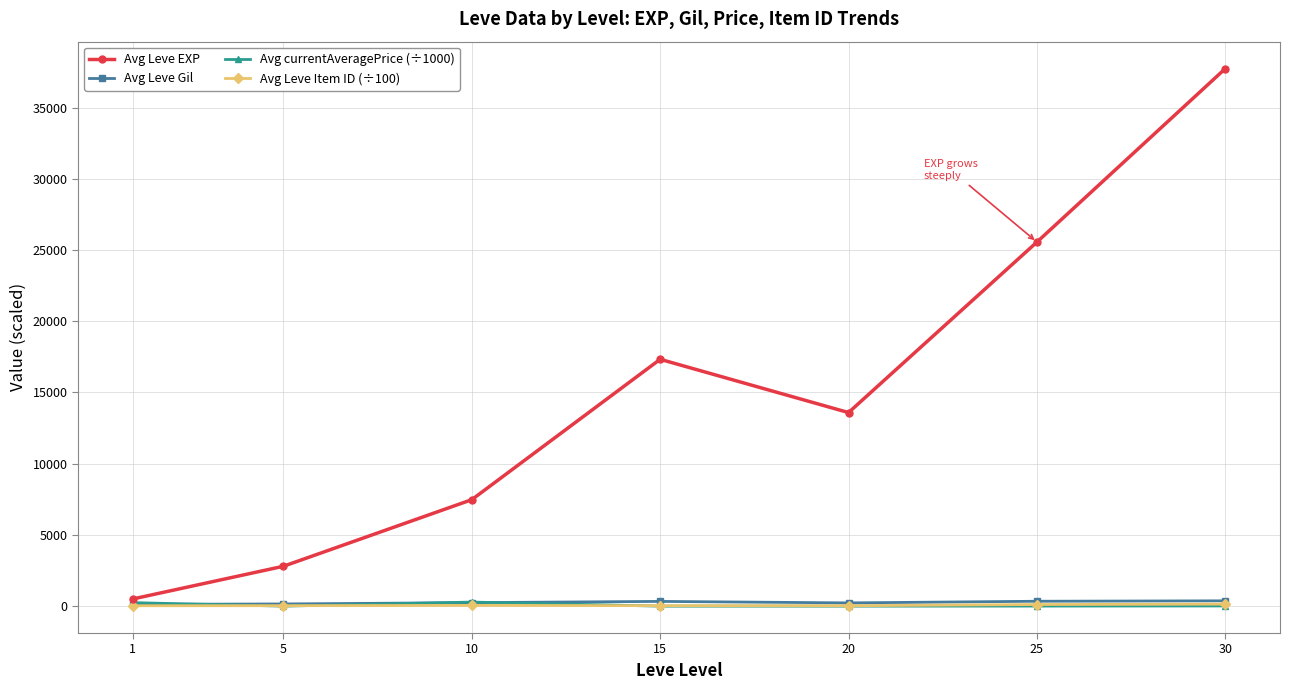

True or false: Avg Leve Item ID (÷100) has more than 0 points higher than both neighbors.

True